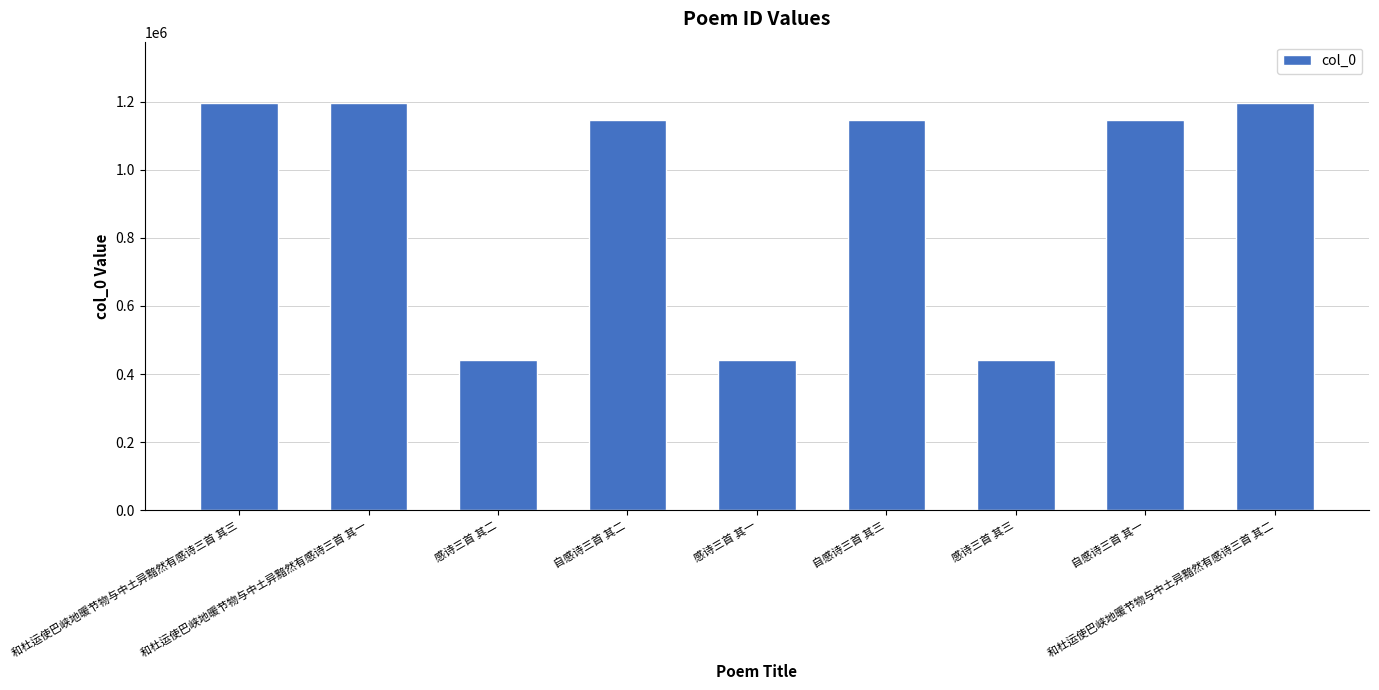

What is the label of the 9th bar from the left?

和杜运使巴峡地暖节物与中土异黯然有感诗三首 其二